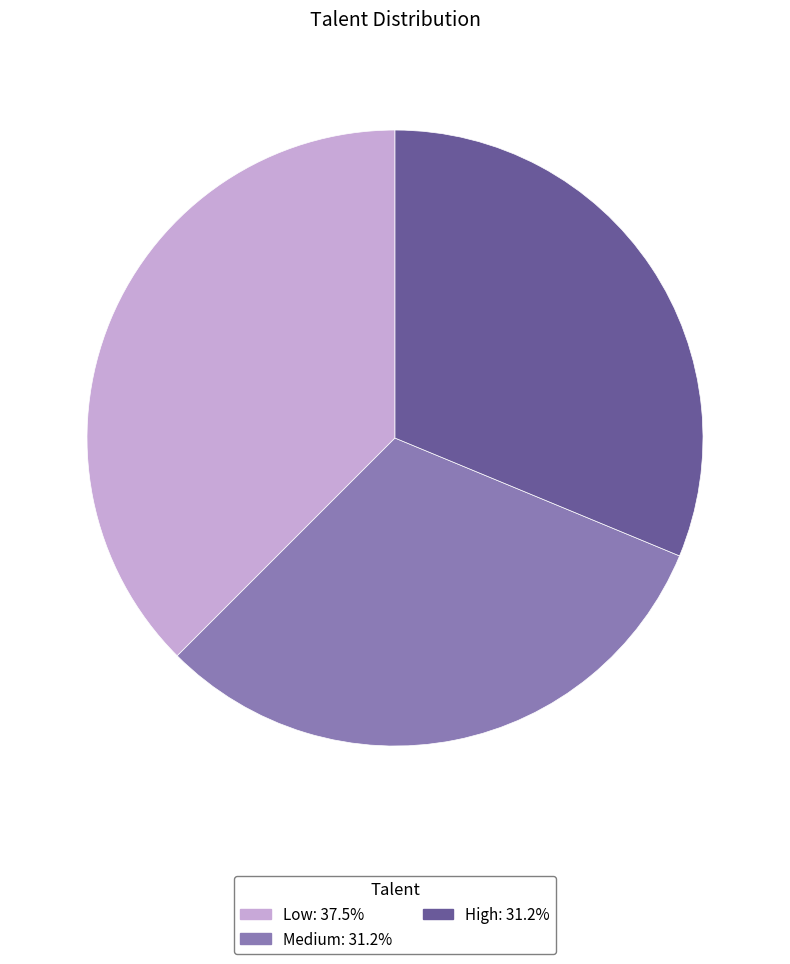

Is Low the majority of the pie?

No